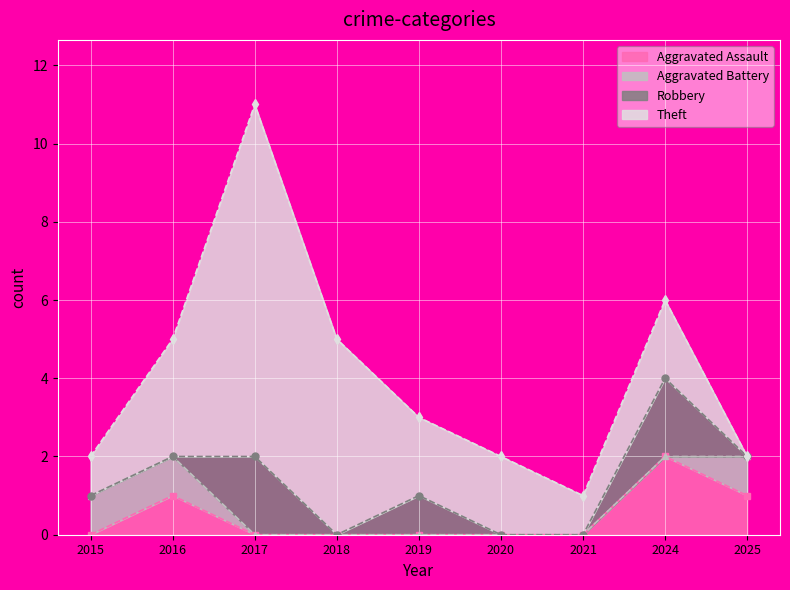

How many series are shown in this chart?

4